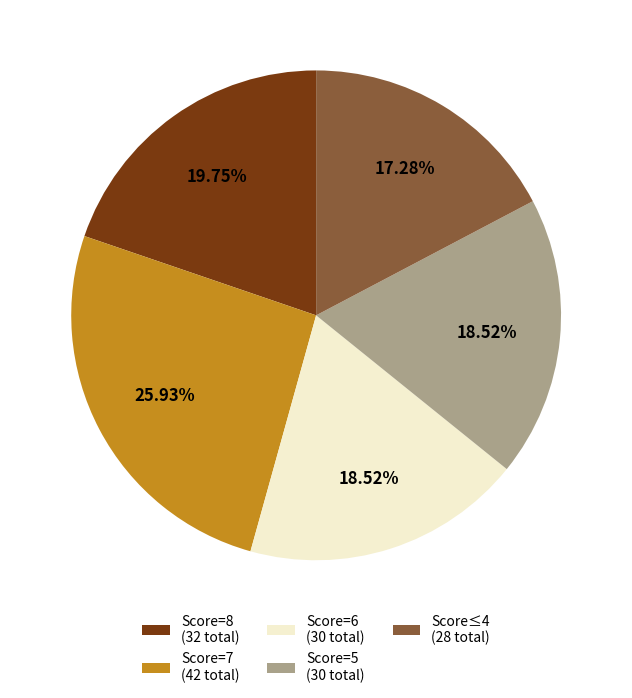

Is Score=8 (32 total) the majority of the pie?

No